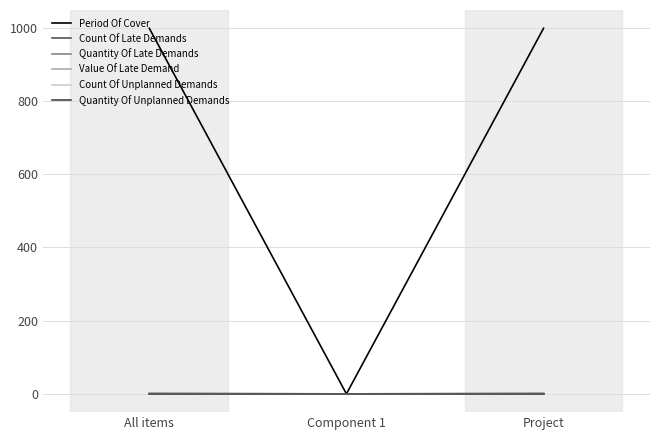

Does the chart display data point markers on the line(s)?

No